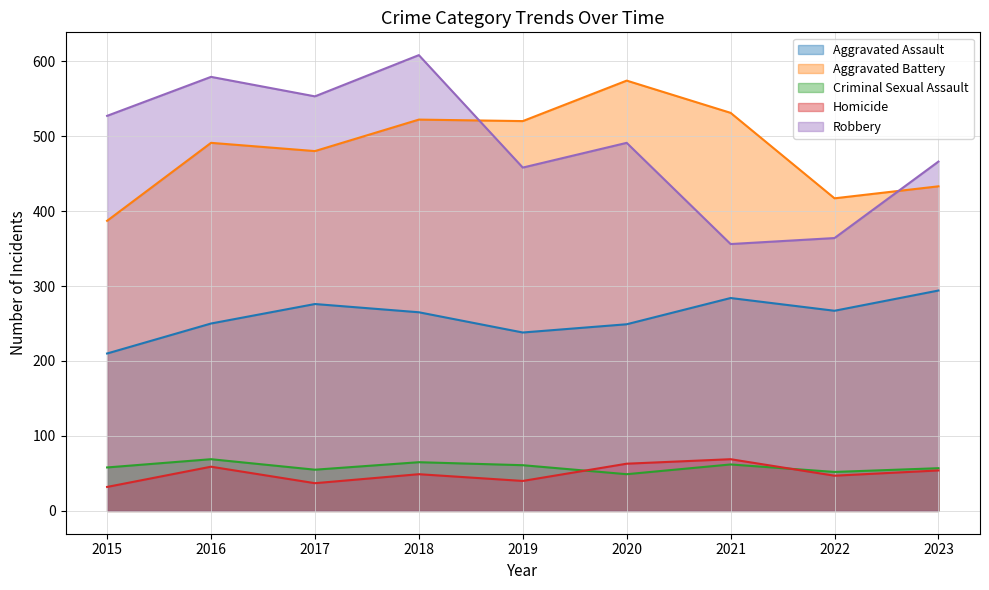

Reading left to right, extract all data points from this chart.

Aggravated Assault: 2015=210	2016=250	2017=276	2018=265	2019=238	2020=249	2021=284	2022=267	2023=294
Aggravated Battery: 2015=387	2016=491	2017=480	2018=522	2019=520	2020=574	2021=531	2022=417	2023=433
Criminal Sexual Assault: 2015=58	2016=69	2017=55	2018=65	2019=61	2020=49	2021=62	2022=52	2023=57
Homicide: 2015=32	2016=59	2017=37	2018=49	2019=40	2020=63	2021=69	2022=47	2023=54
Robbery: 2015=527	2016=579	2017=553	2018=608	2019=458	2020=491	2021=356	2022=364	2023=466